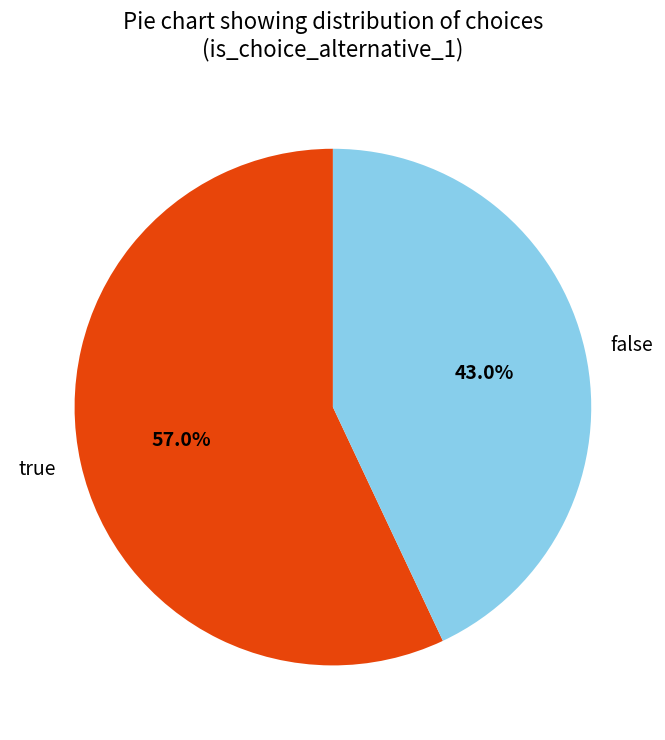

True or false: true accounts for 46% of the total.

False